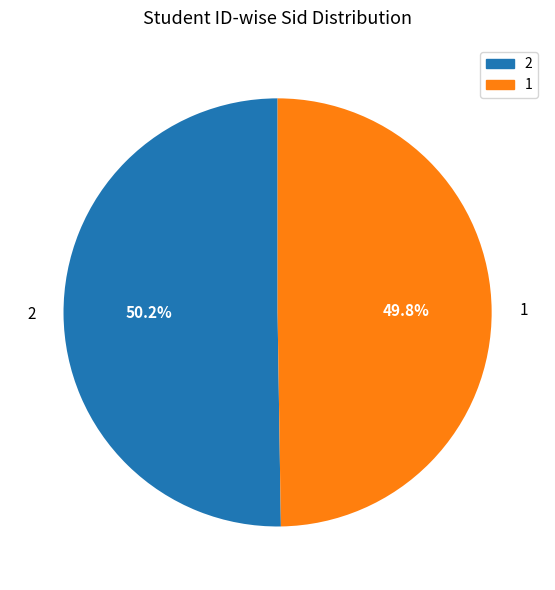

Combined, what portion of the pie is 2 and 1?

100.0%